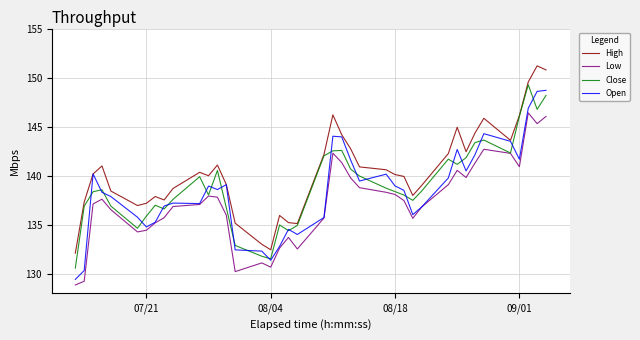

What is the difference between the second highest and minimum values in the Close series?

17.6